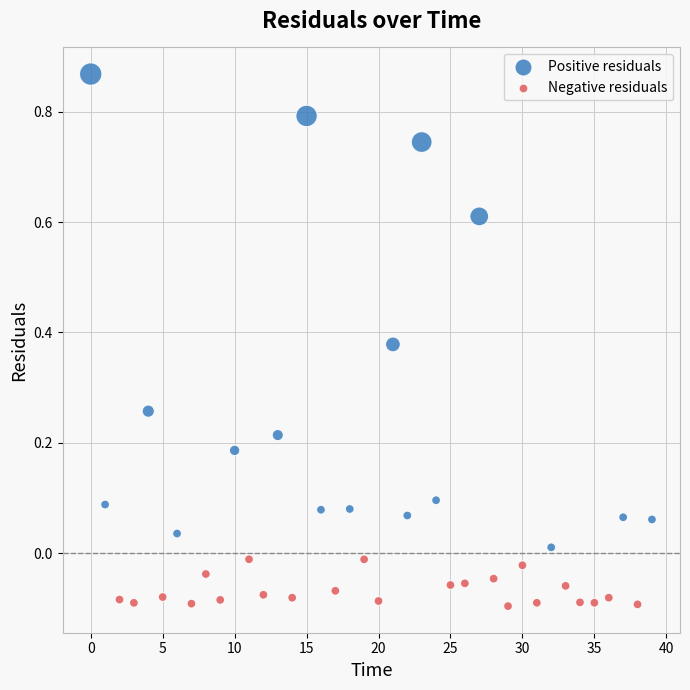

Which series has the largest Y range (max minus min)?

Positive residuals